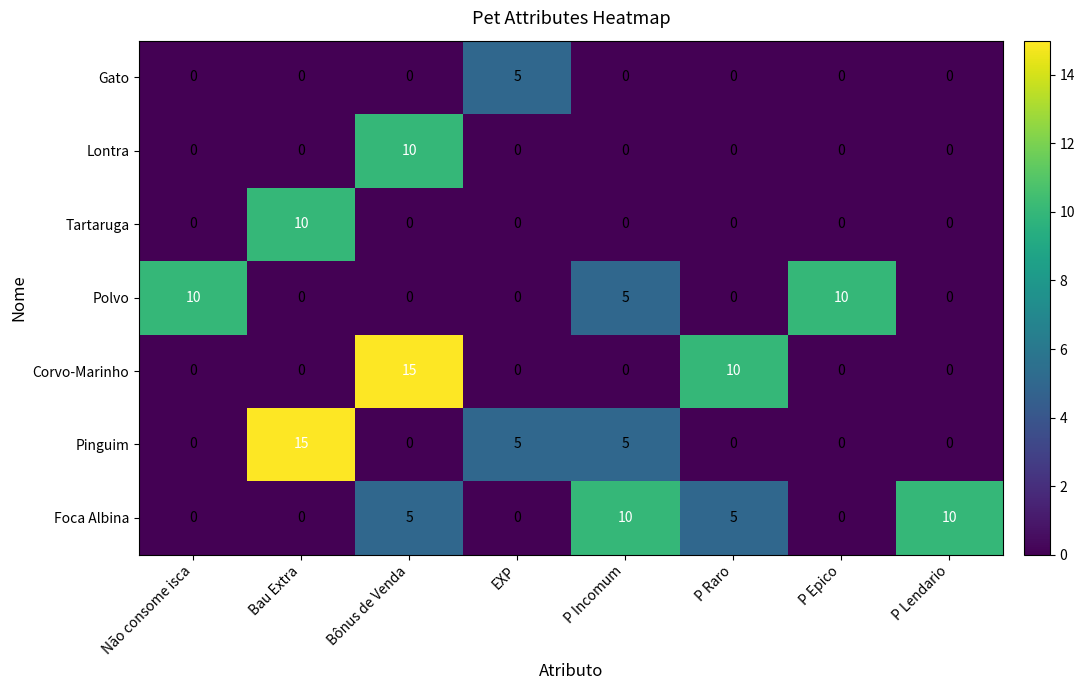

What is the total value across all series at P Epico?

10